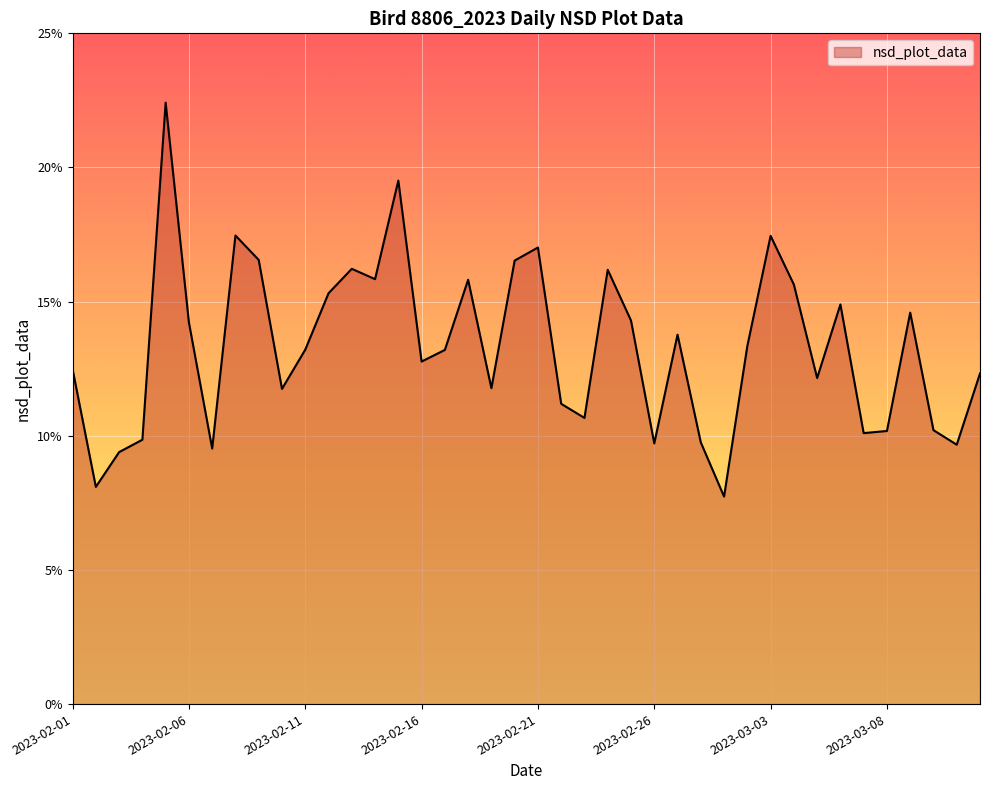

What is the label of the 8th point from the right?

2023-03-05